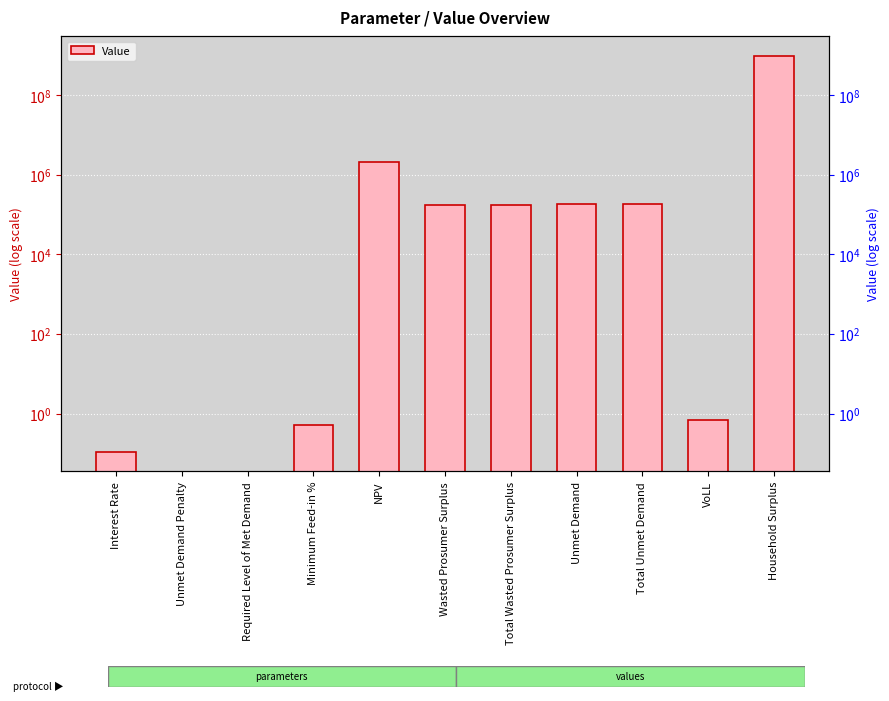

Reading right to left, transcribe all the data shown in this chart.

970676771.2	0.7	188256.8	188256.8	173398.7	173398.7	2071118.9	0.5	0.0	0.0	0.1